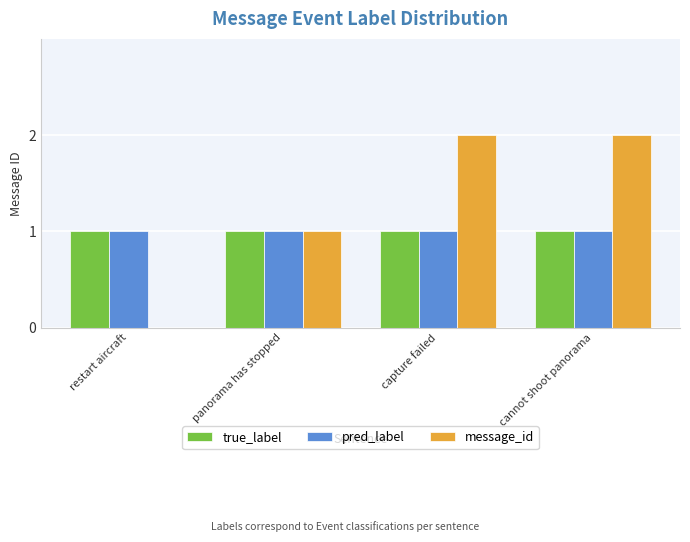

Is the value of true_label at restart aircraft greater than the value of message_id at capture failed?

No